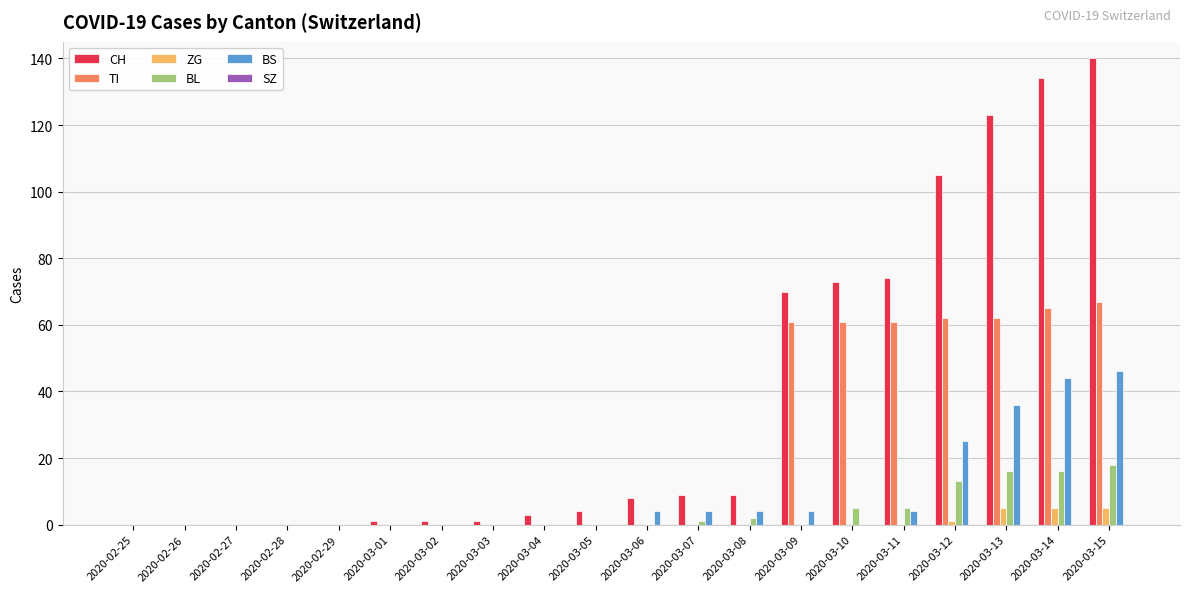

The value of TI at 2020-02-26 is -27. True or false?

False